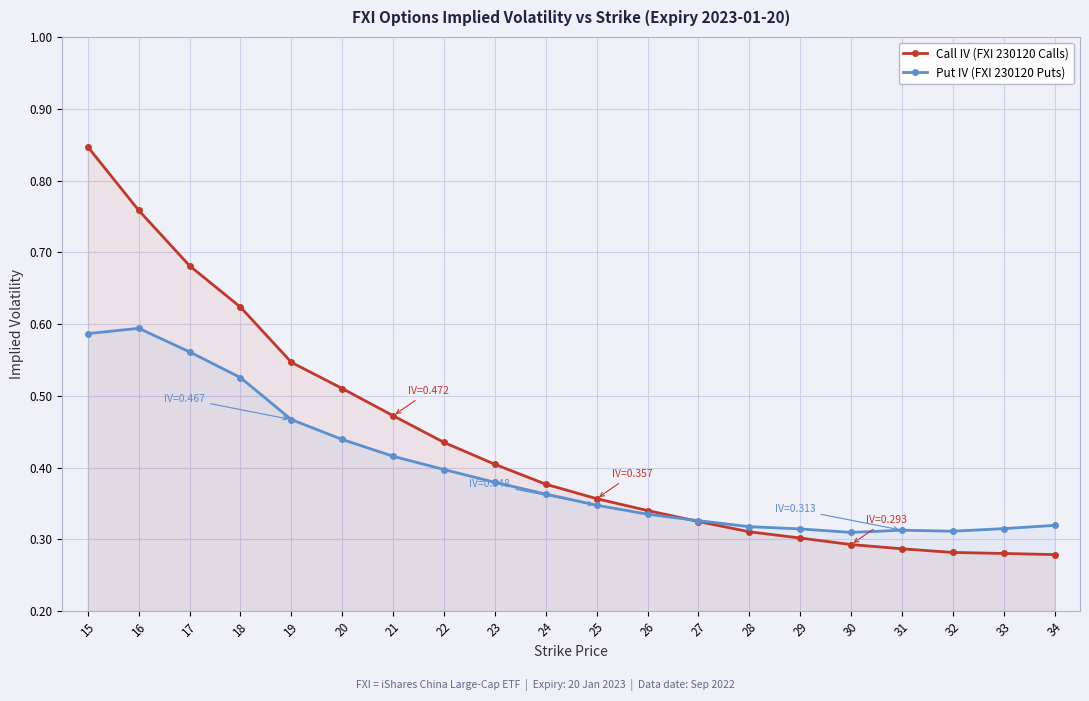

What is the total value across all series at 29?

0.6